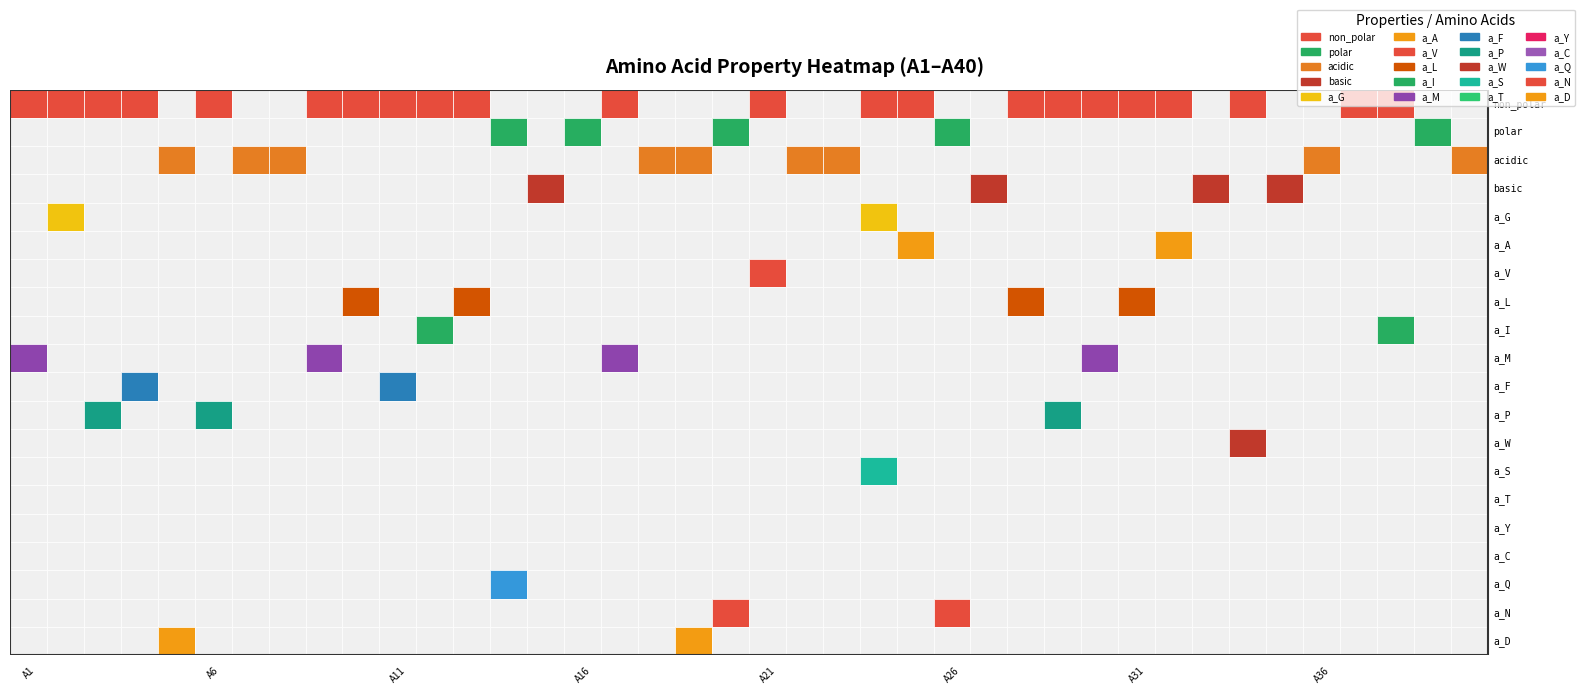

Rank the series by their maximum value, from highest to lowest.

non_polar, polar, acidic, basic